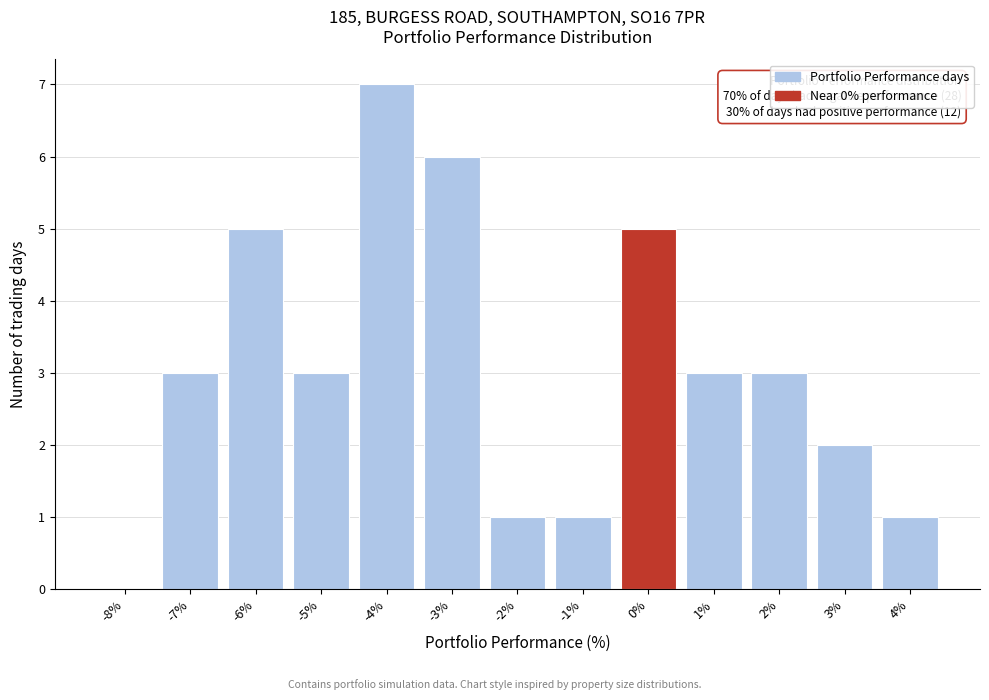

Over which range of the x-axis is the bar tallest?

-4.5 to -3.5